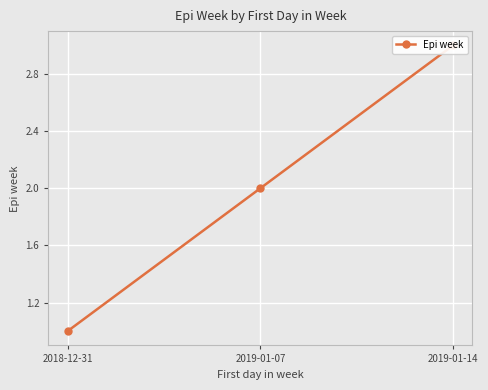

What is the difference between the values at 2019-01-07 and 2018-12-31?

1